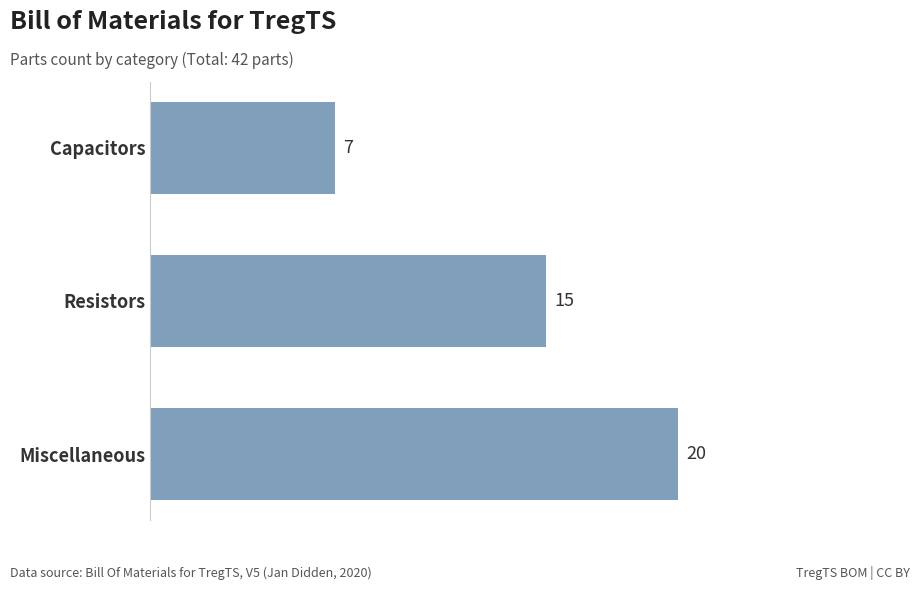

Are the bars grouped side by side (vs. stacked)?

No